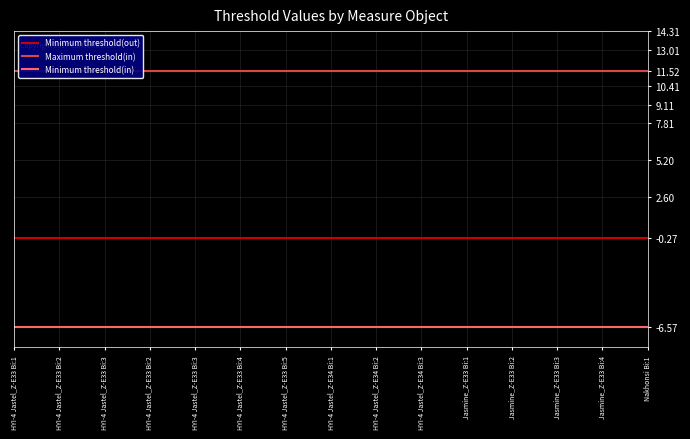

What is the value of the Minimum threshold(out) point at the 14th from the left?

-0.3